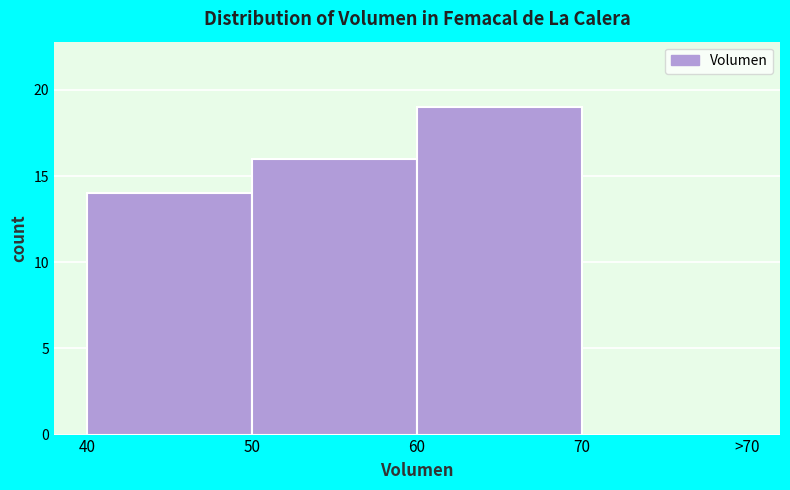

Reading right to left, transcribe all the data shown in this chart.

70=0	60=19	50=16	40=14